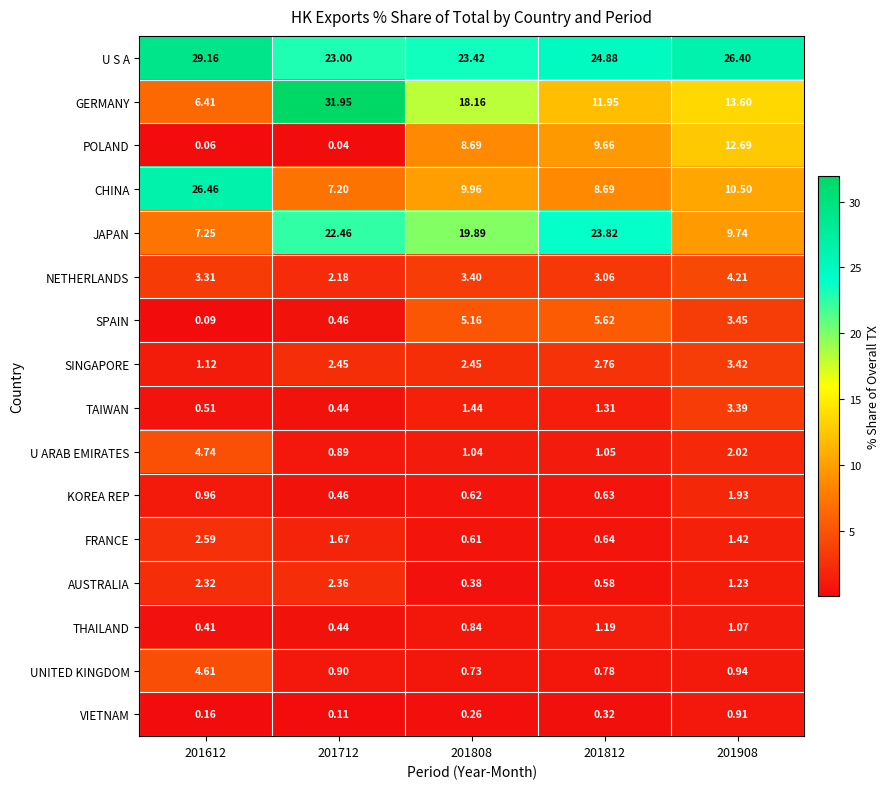

Is the value of U ARAB EMIRATES at 201908 greater than the value of GERMANY at 201812?

No